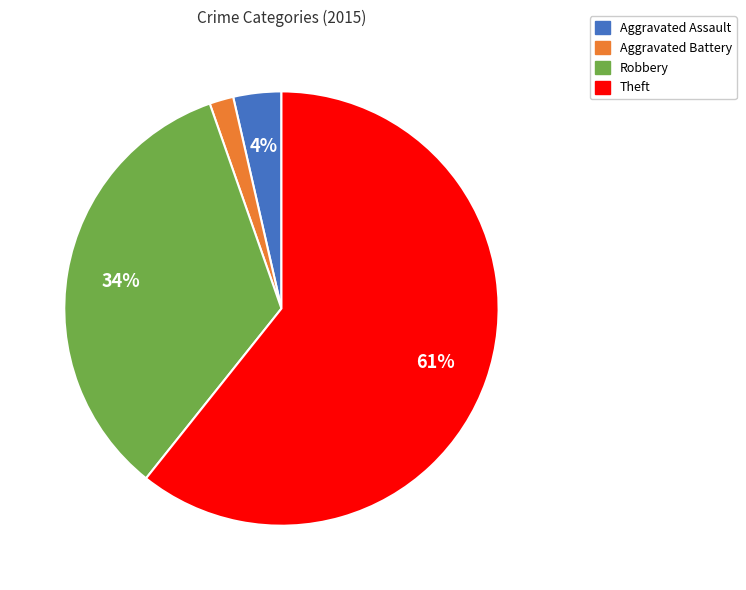

To the nearest percent, what is the average slice percentage?

25%